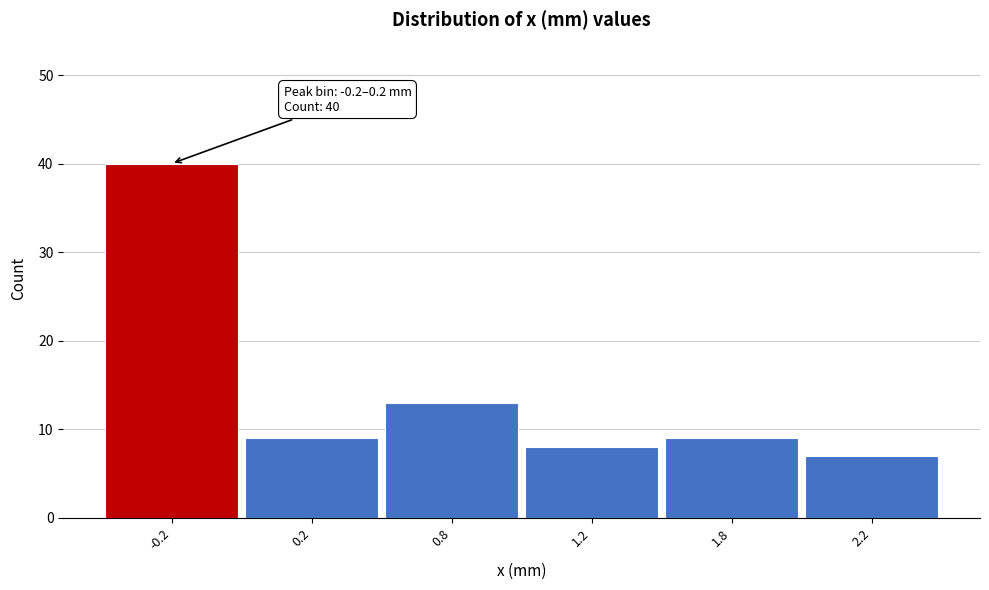

Reading left to right, transcribe all the data shown in this chart.

40	9	13	8	9	7